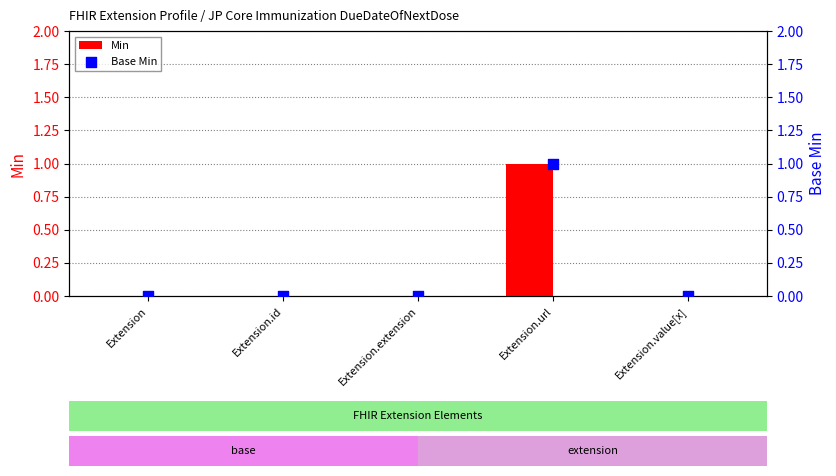

What is the total value across all series at Extension.url?

2